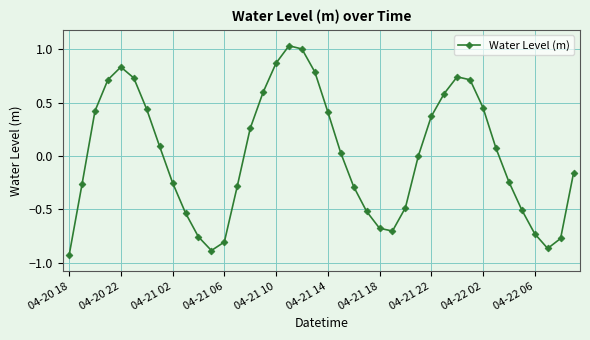

What is the difference between the maximum and minimum values?

2.0